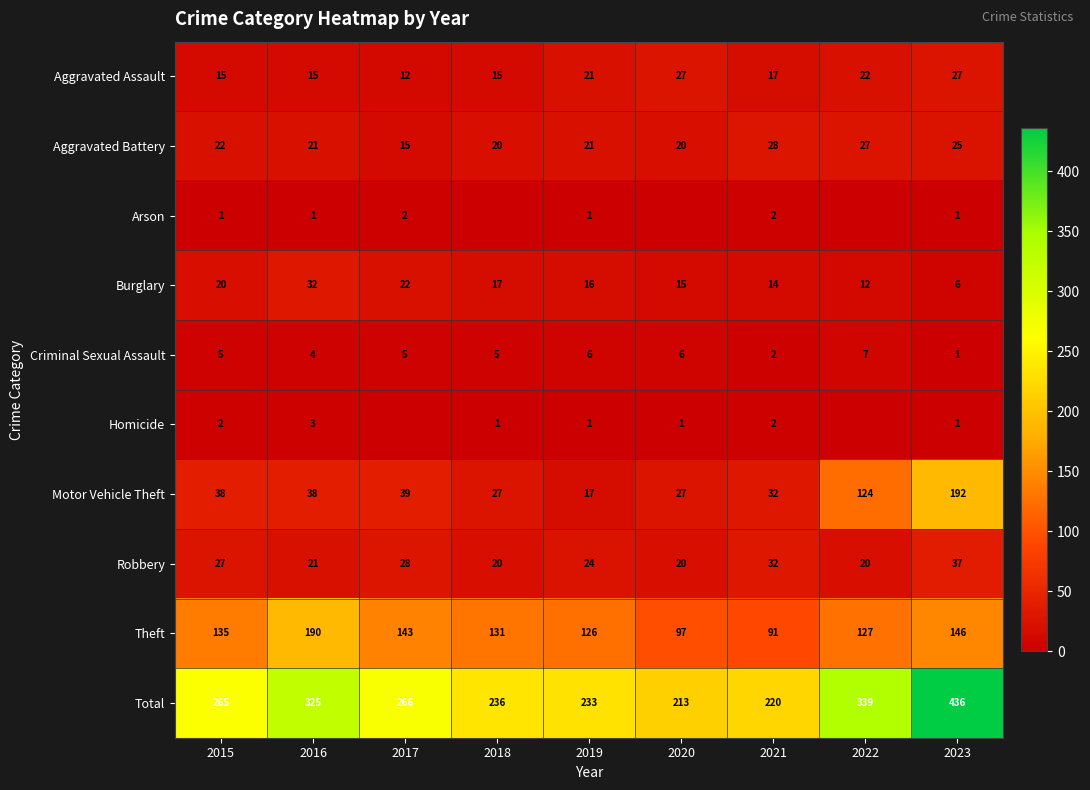

What is the difference between the Total values at 2021 and 2019?

13